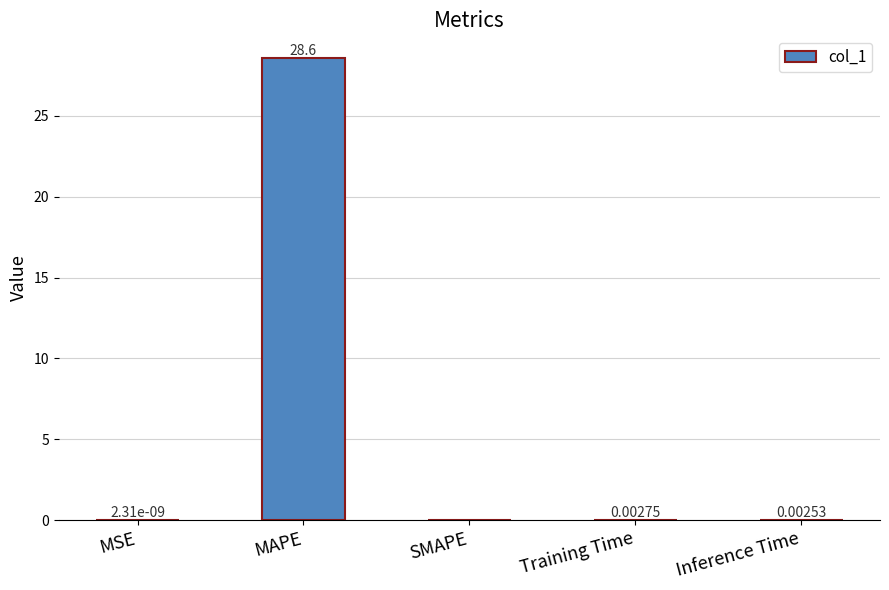

What is the sum of all values?

28.6